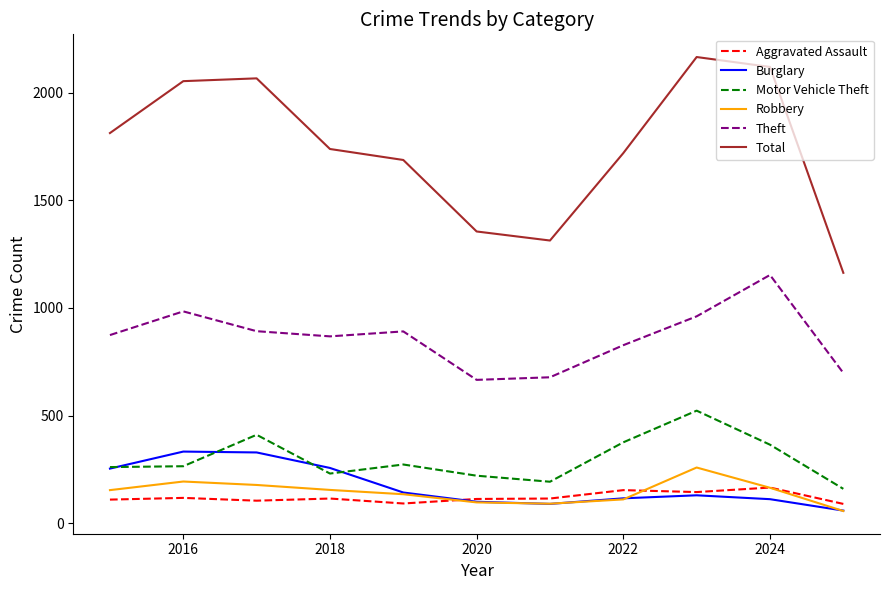

How many categories are shown in the chart?

11